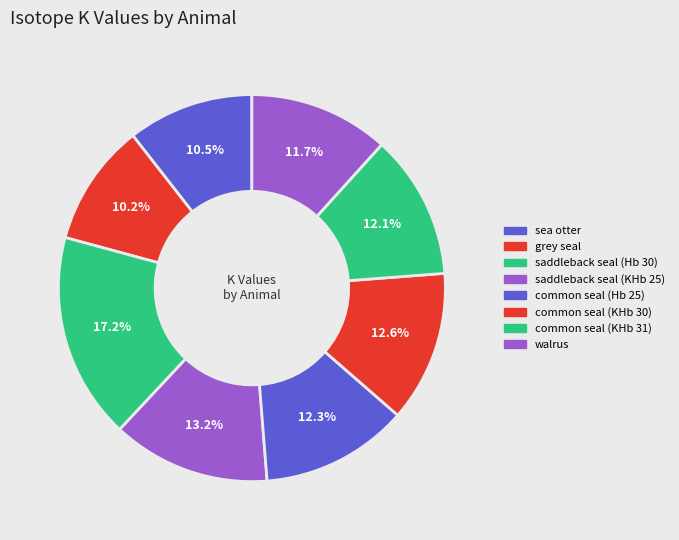

The common seal (Hb 25) slice represents 7% of the pie. True or false?

False